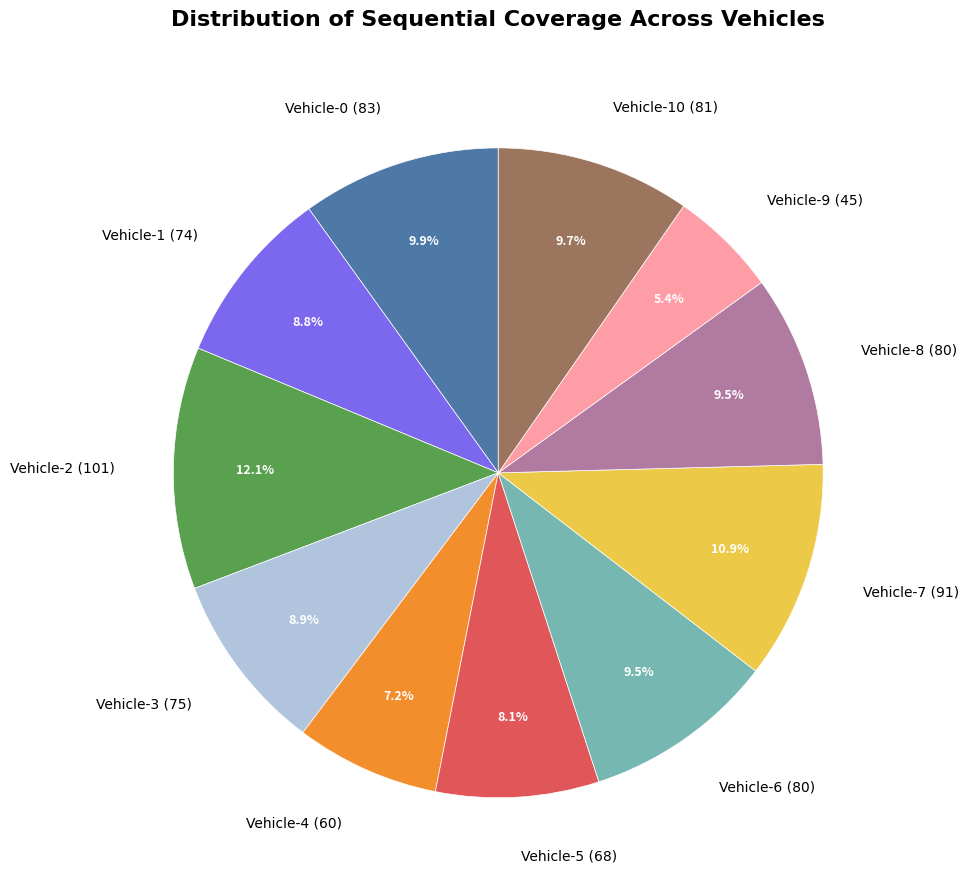

Which slice is the largest?

Vehicle-2 (101)